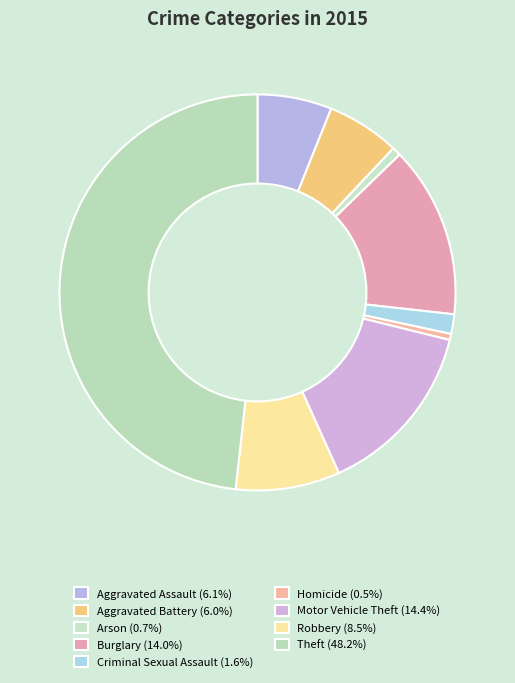

Is it true that Theft is 34% of the pie?

False